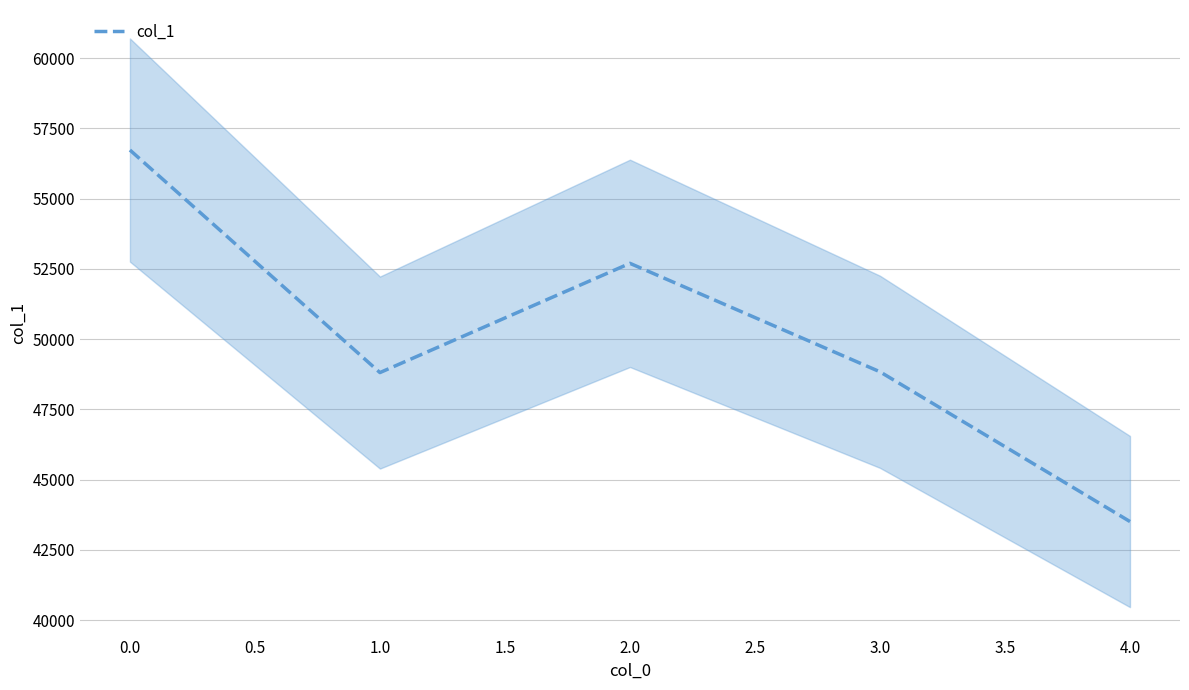

What is the minimum value for col_1?

43508